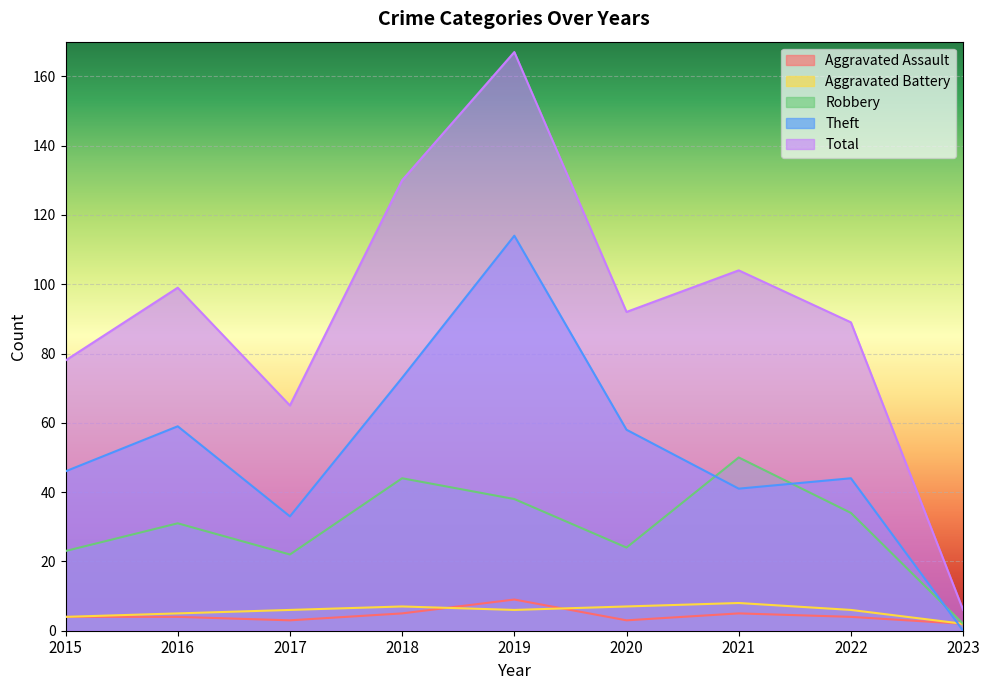

Which series has the largest range (max minus min)?

Total